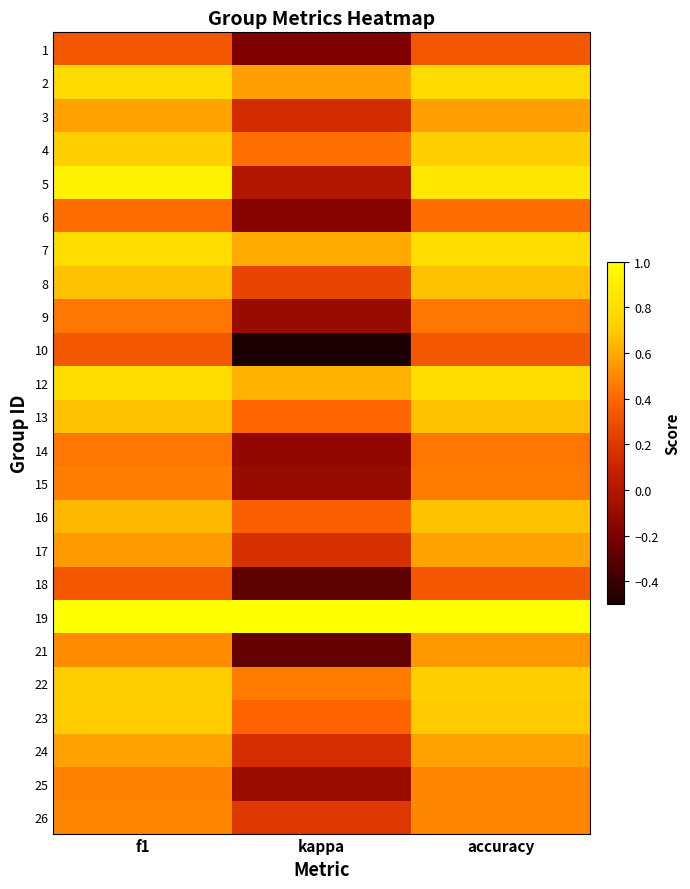

Count the number of data series in this chart.

24